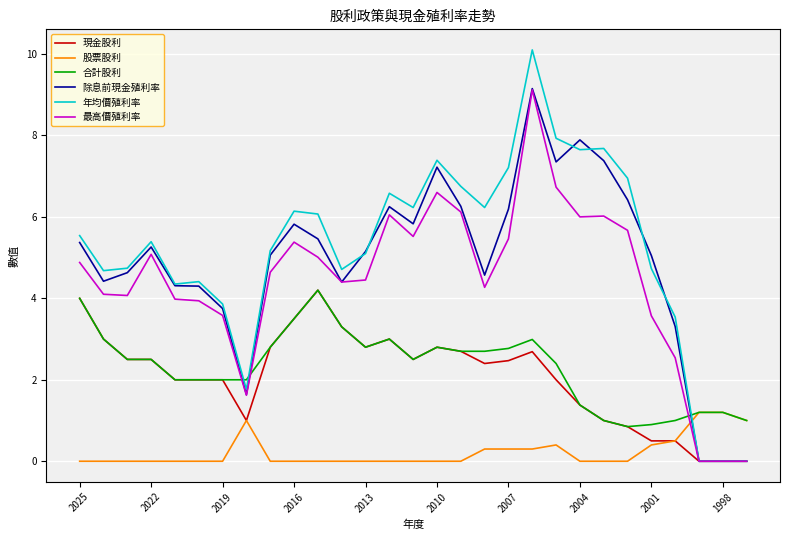

What is the highest value of the 合計股利 series?

4.2